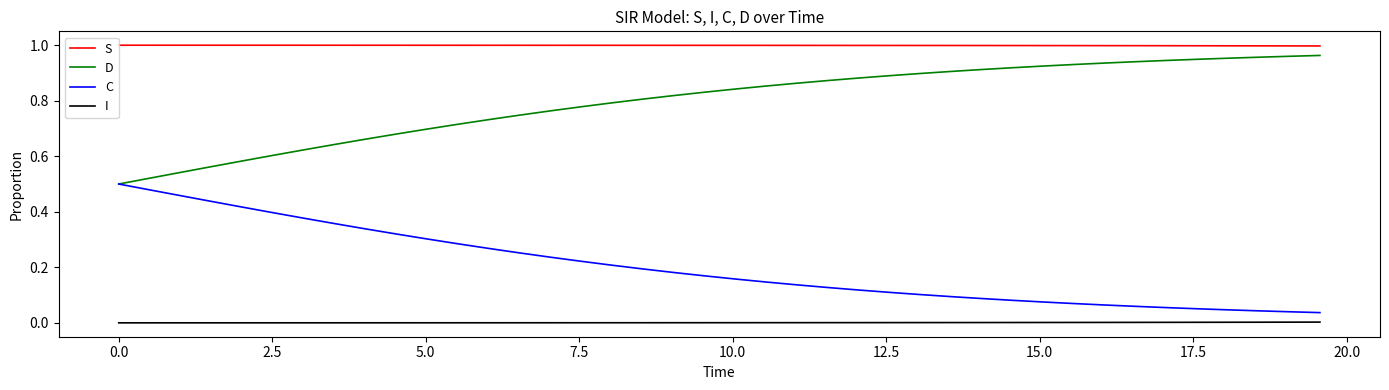

Rank the series by their average value, from highest to lowest.

S, D, C, I